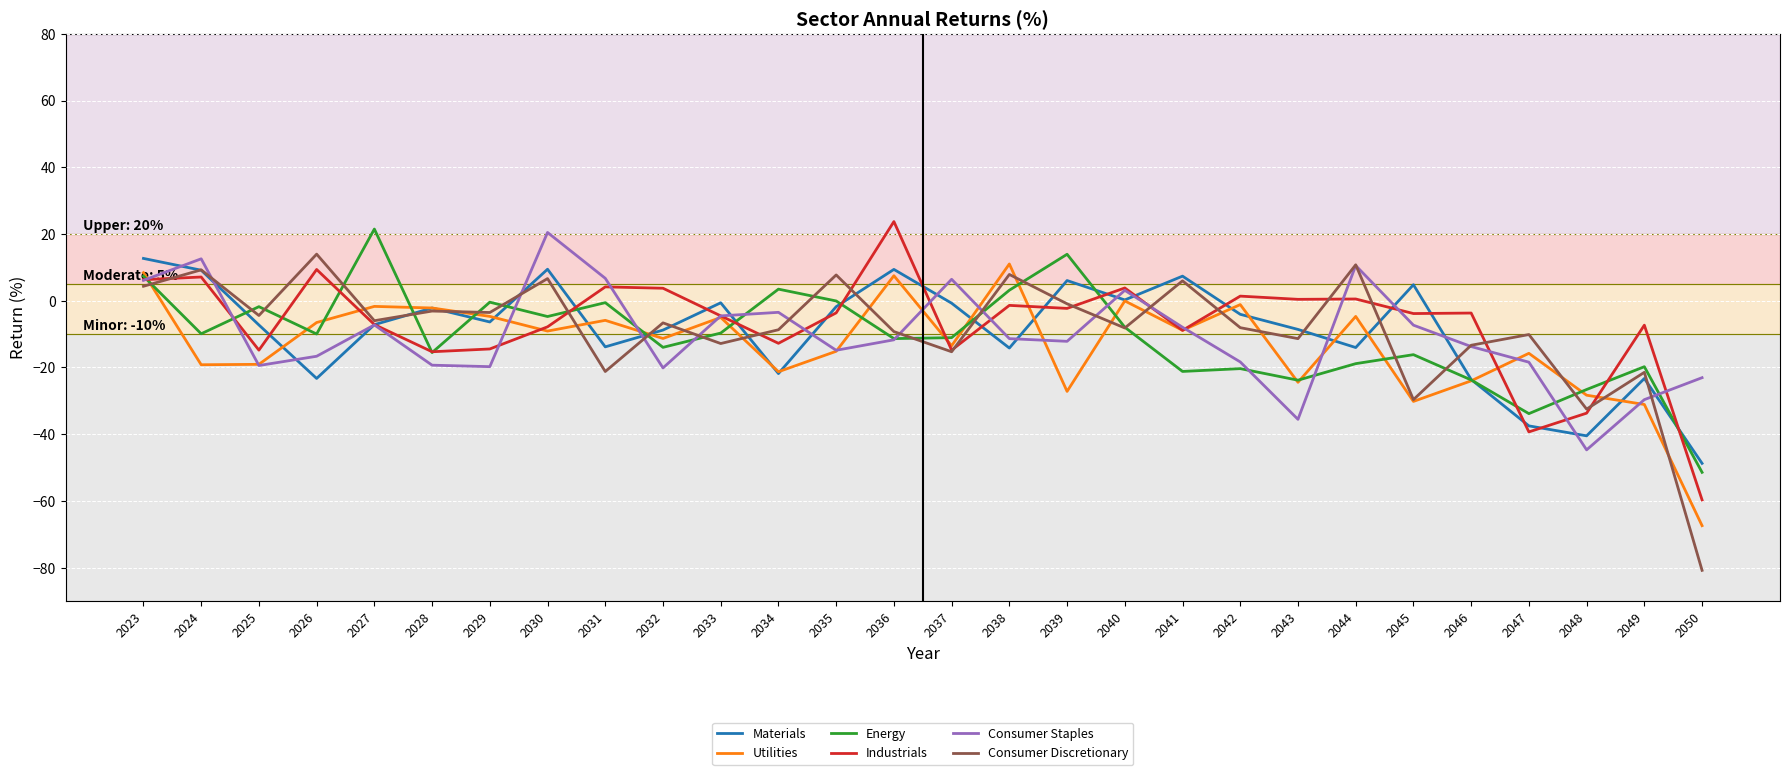

At which label does Consumer Staples first exceed -11?

2023